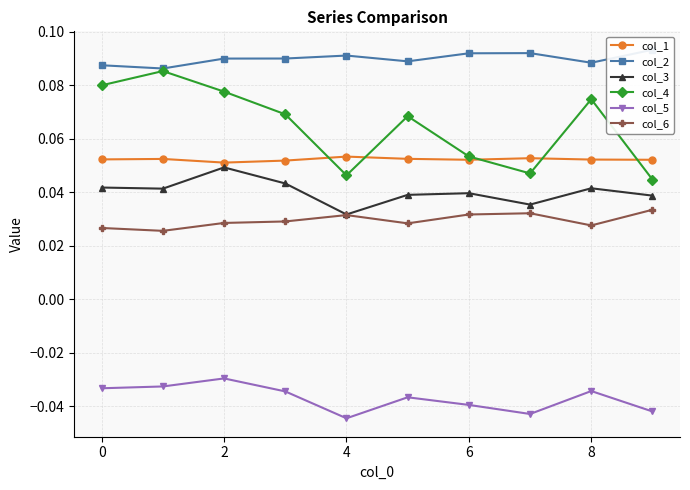

How many col_1 values are between 0 and 1?

10